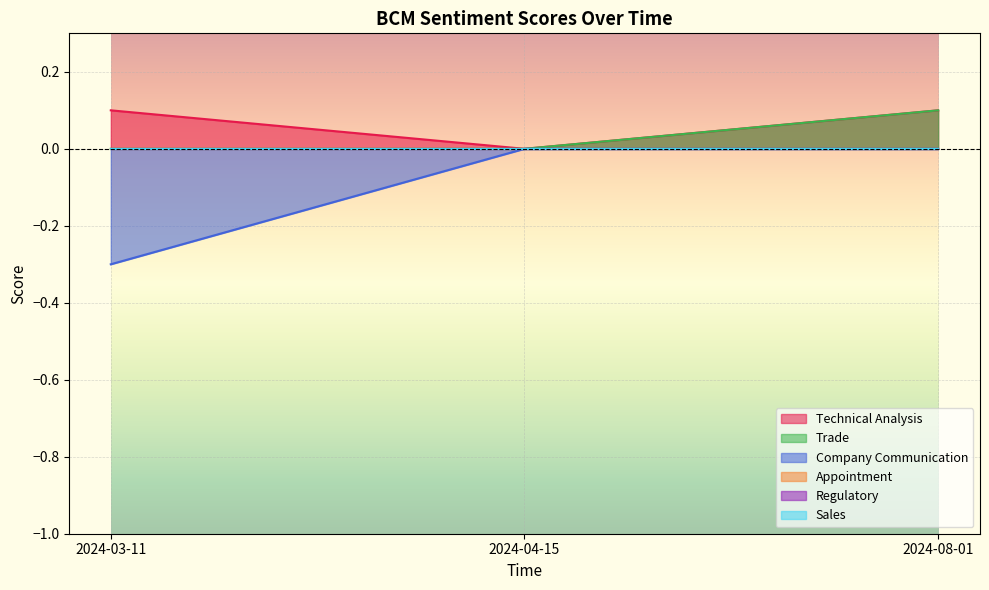

Rank the series at 2024-03-11 from lowest to highest value.

Company Communication, Trade, Technical Analysis